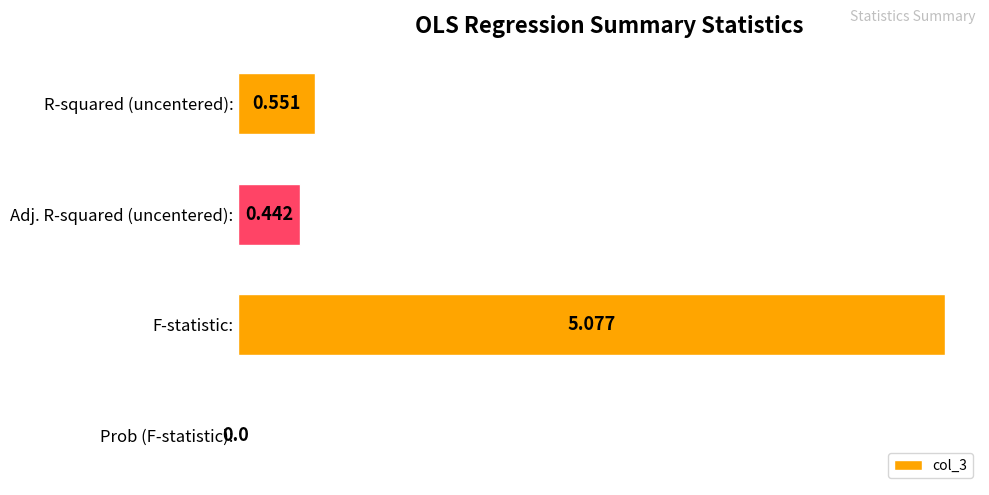

Which has a higher value, R-squared (uncentered): or Prob (F-statistic):?

R-squared (uncentered):